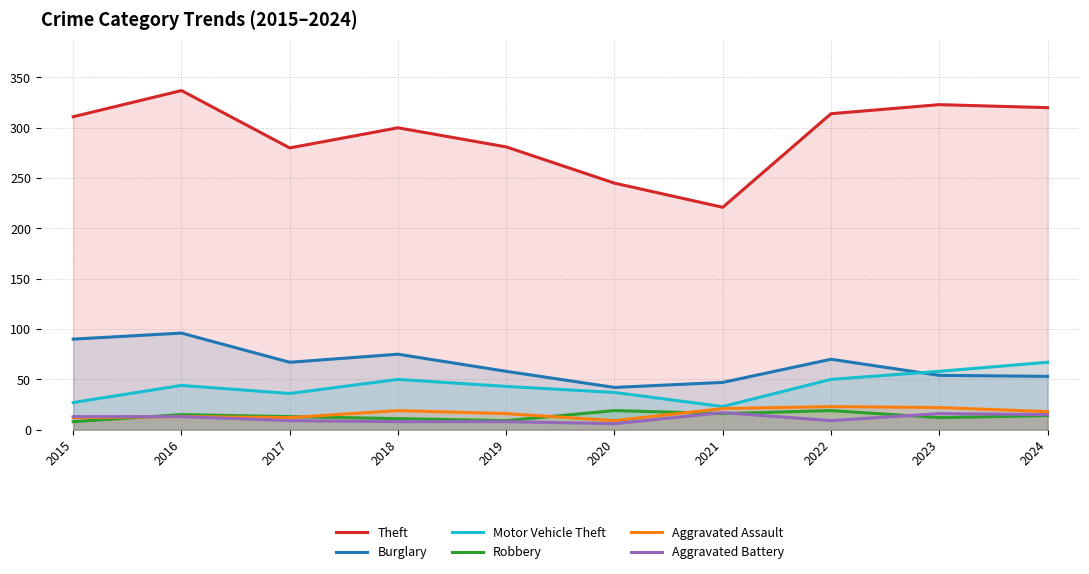

True or false: Motor Vehicle Theft and Theft cross at least once.

False